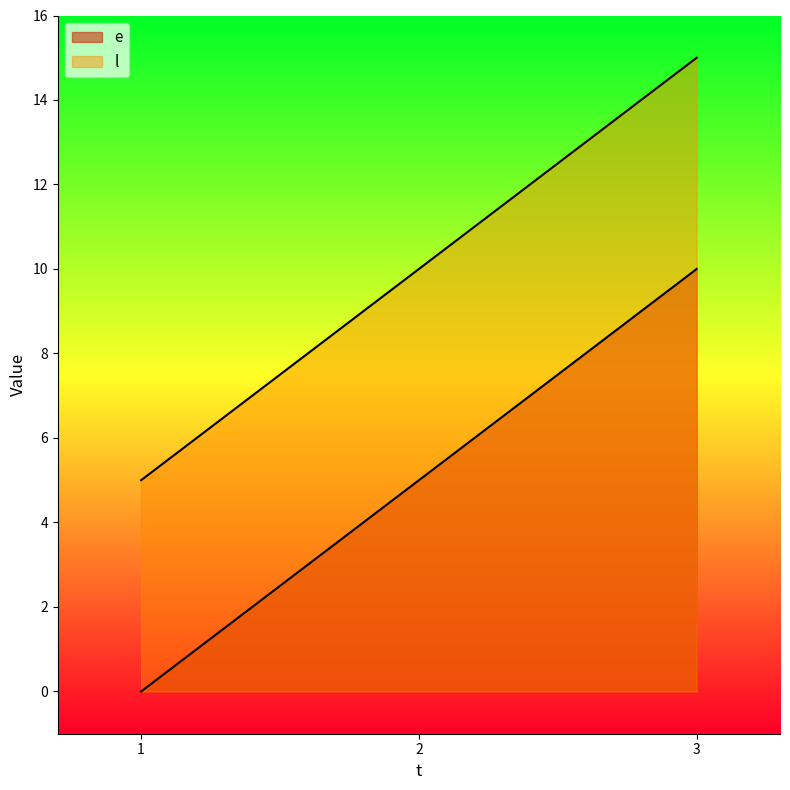

What is the difference between the e values at 1 and 2?

5